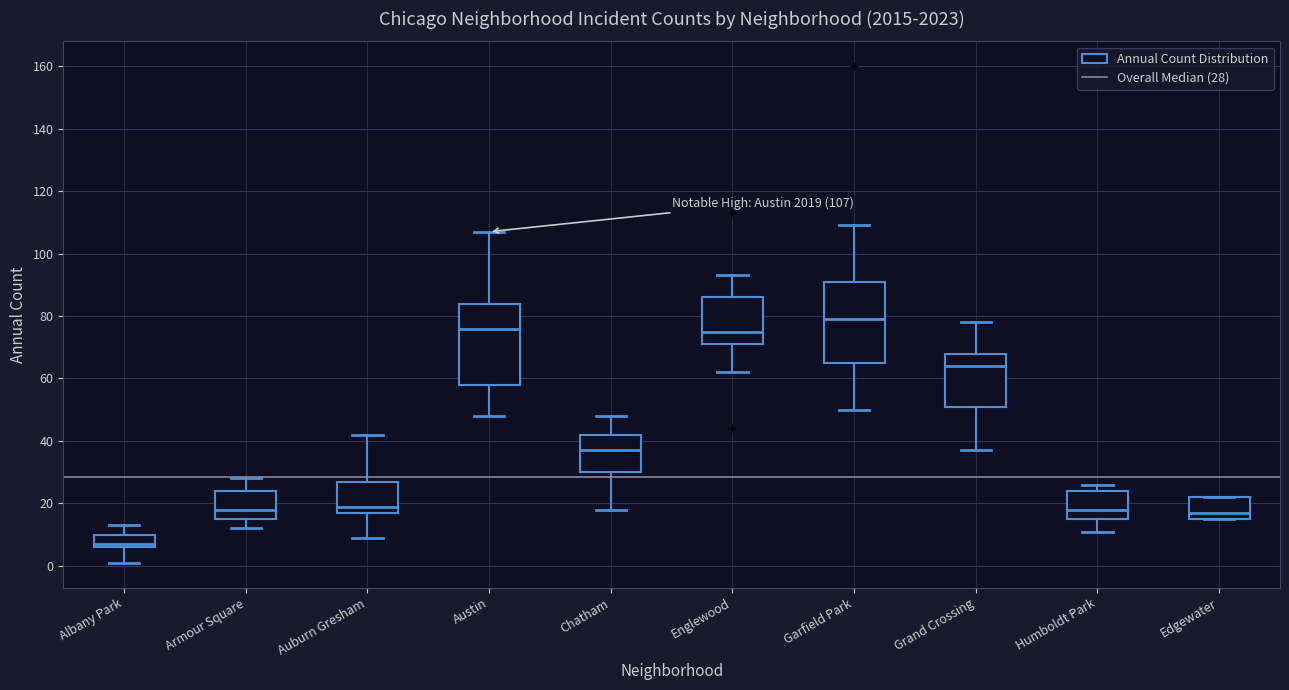

Which box has the lowest median line?

Albany Park